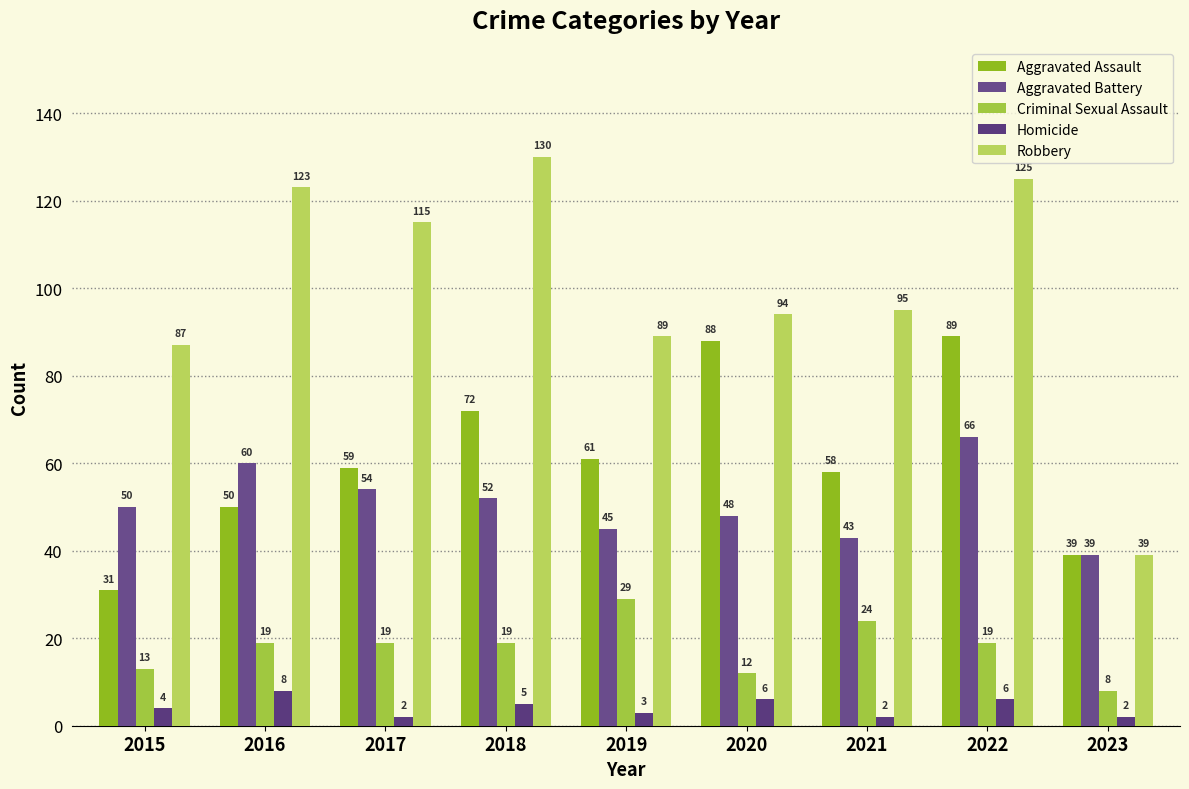

What is the sum of the Criminal Sexual Assault values at 2022 and 2020?

31